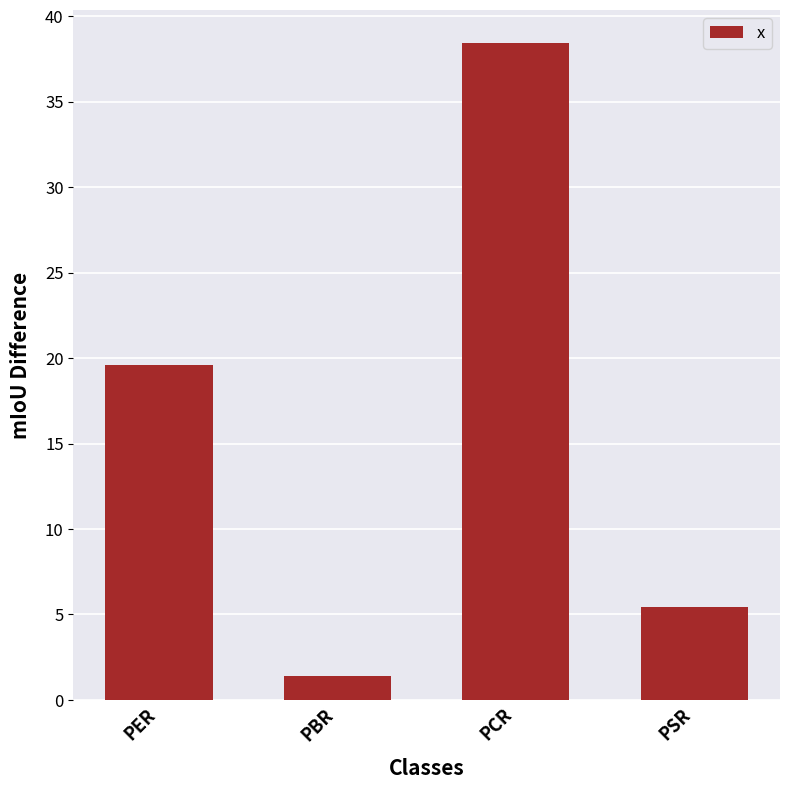

Reading left to right, list all the values displayed in this chart.

PER=19.6	PBR=1.4	PCR=38.4	PSR=5.4